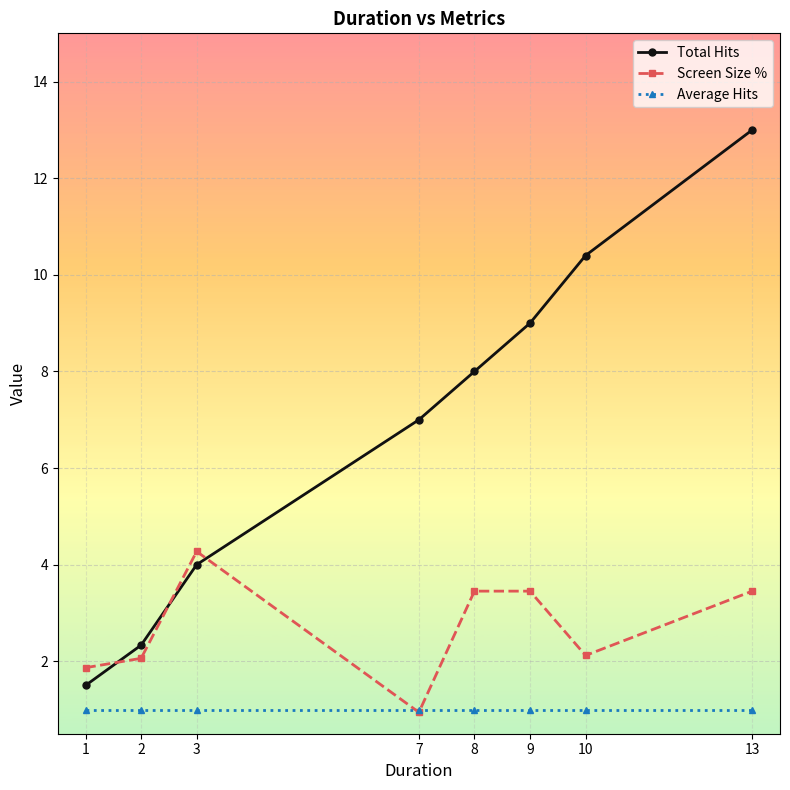

What is the sum of the Total Hits values at 9 and 10?

19.4